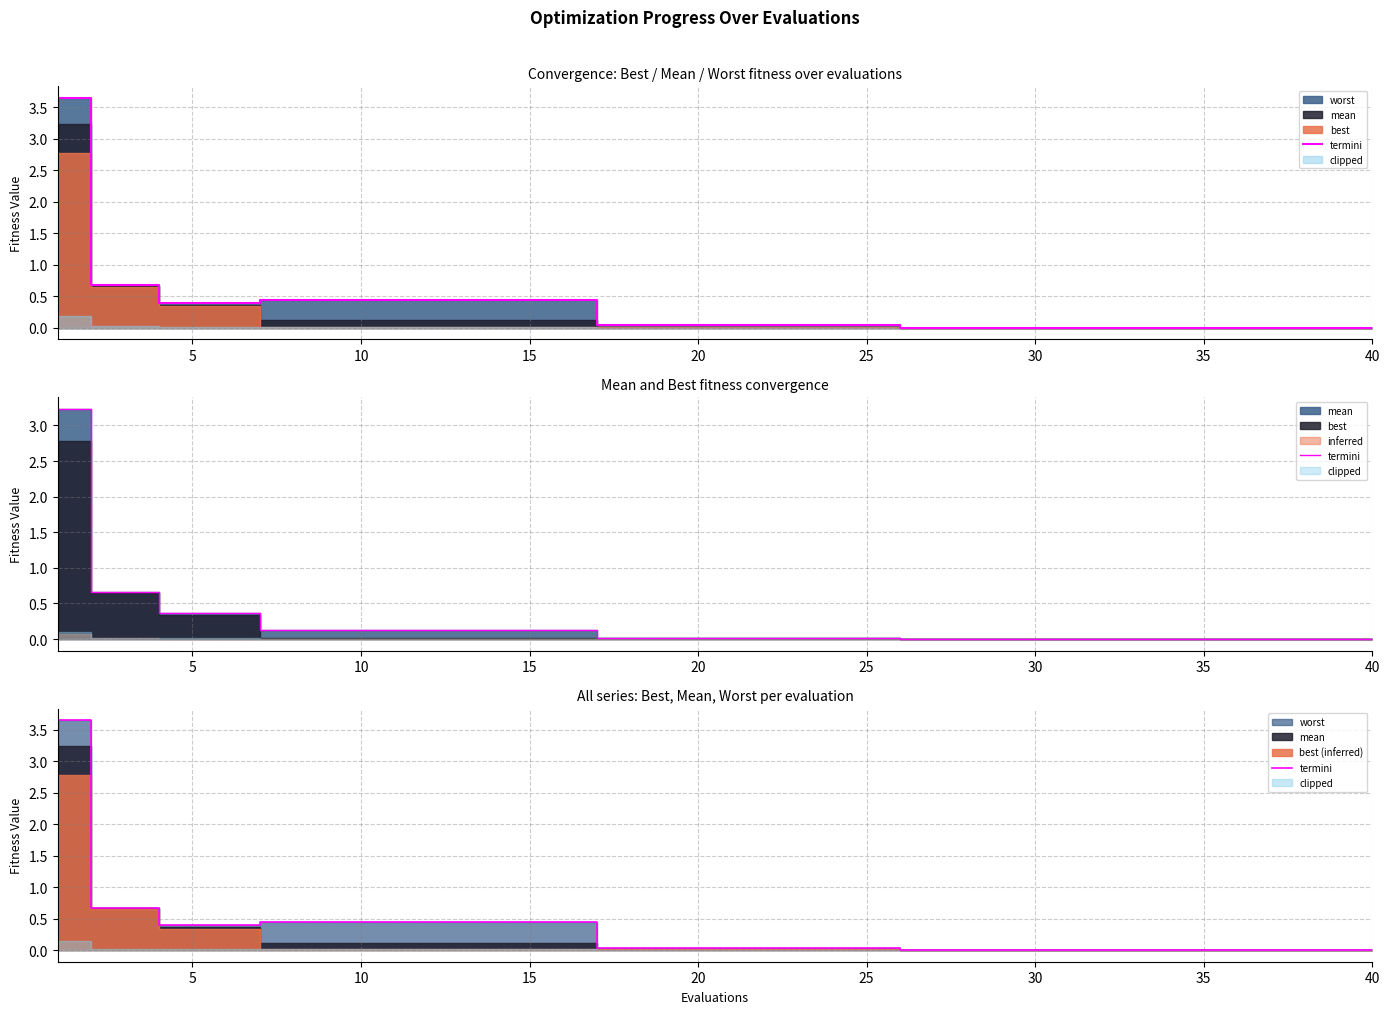

What is the maximum value shown in the chart?

3.6